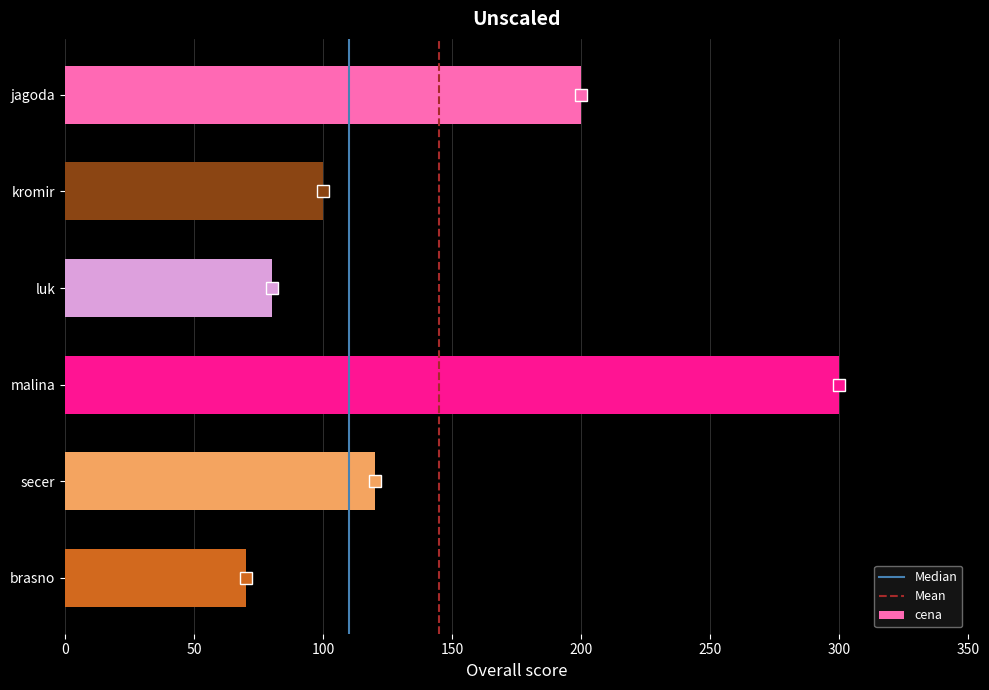

Does the chart contain any negative values?

No